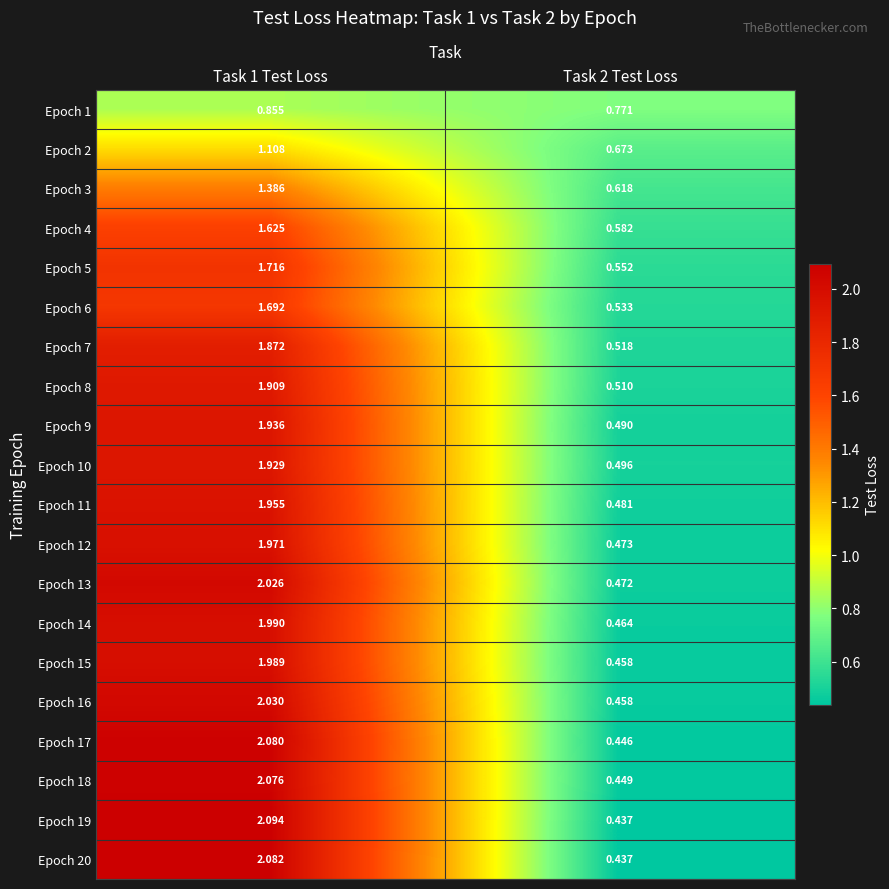

Is the value of Epoch 2 at Task 2 Test Loss greater than the value of Epoch 15 at Task 1 Test Loss?

No